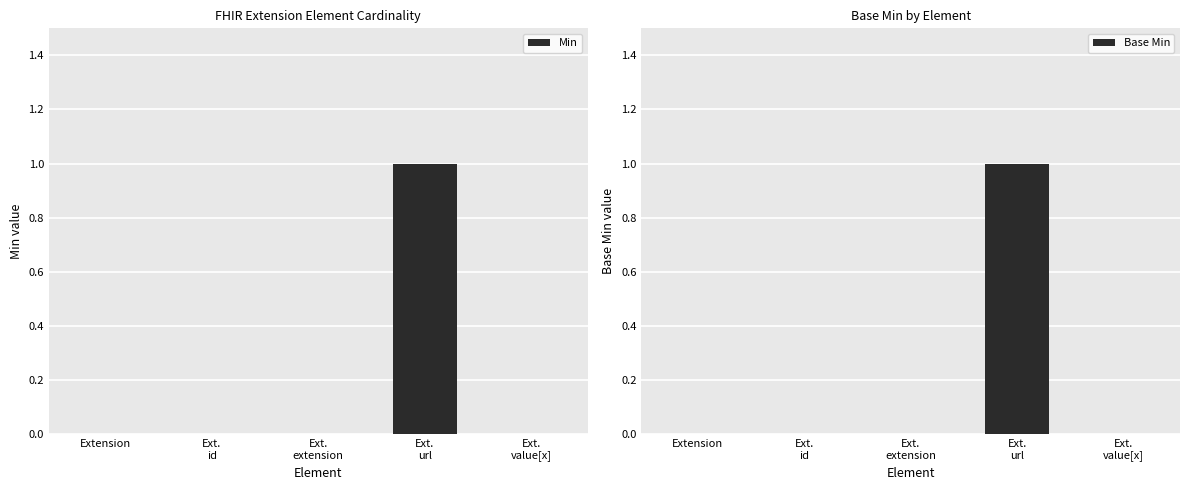

At which label is Base Min closest to 0?

Extension